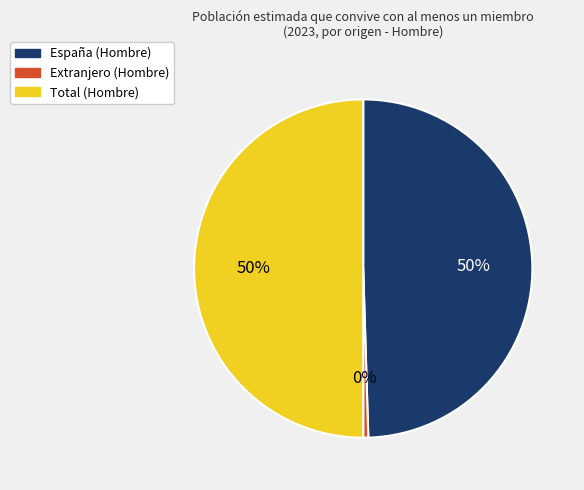

Is España (Hombre) the majority of the pie?

No